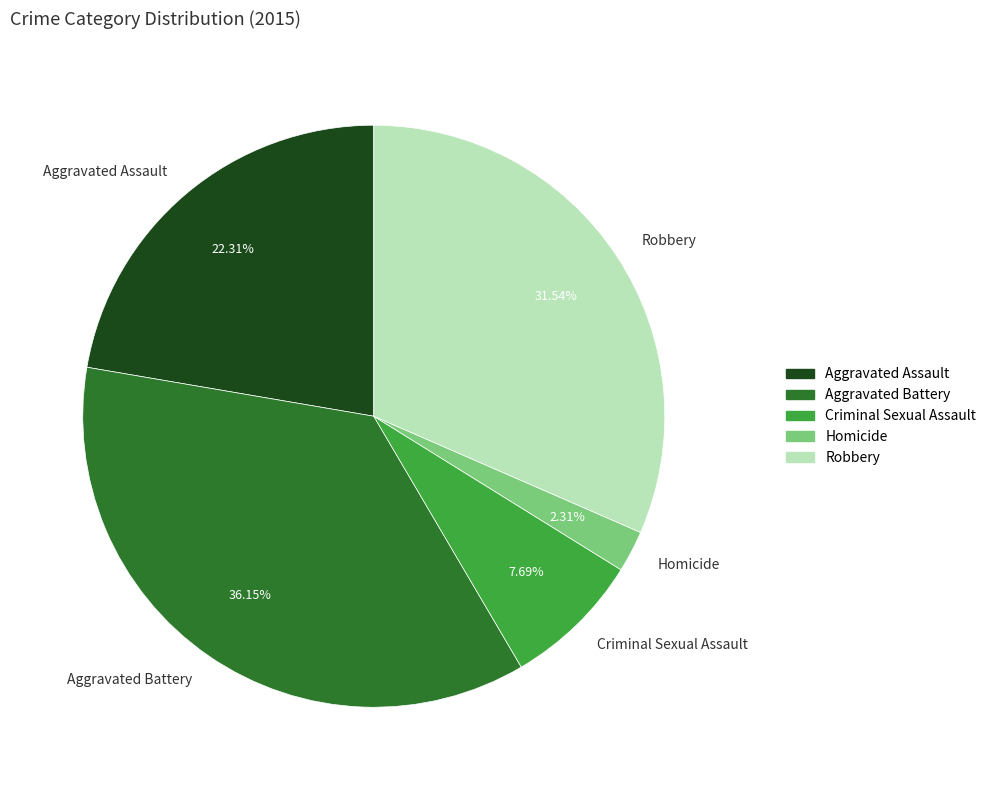

To the nearest percent, what percentage of the pie is Aggravated Battery?

36%